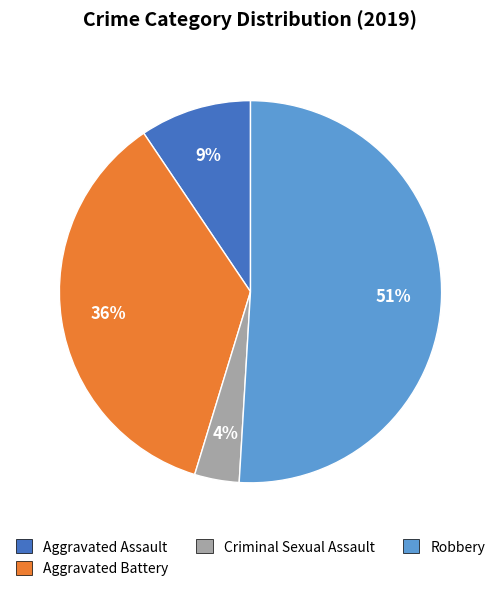

To the nearest percent, what is the average slice percentage?

25%